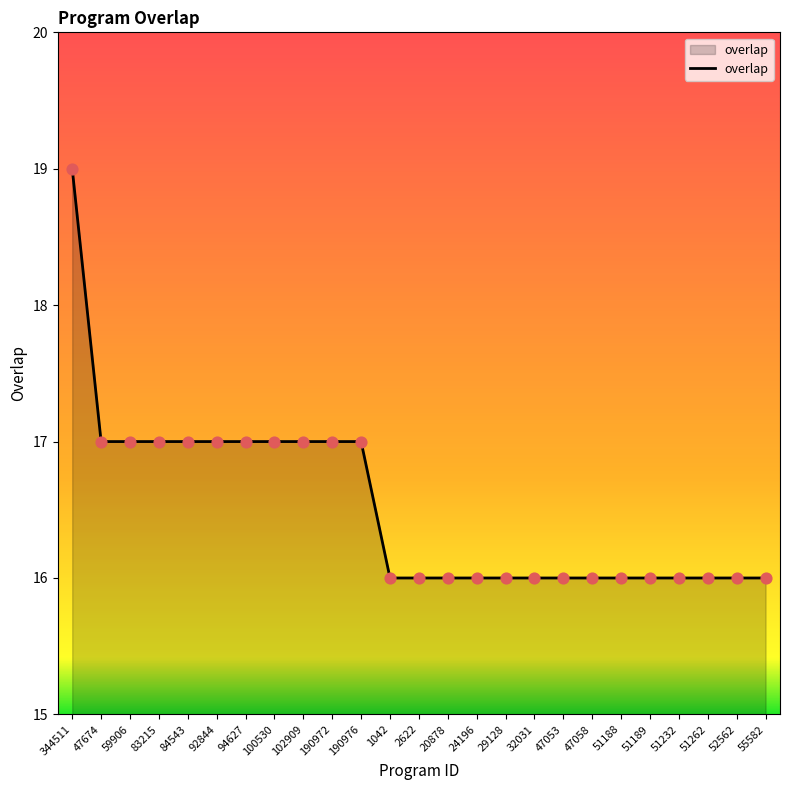

Approximately how many times larger is the value at 20878 compared to 47674?

0.9